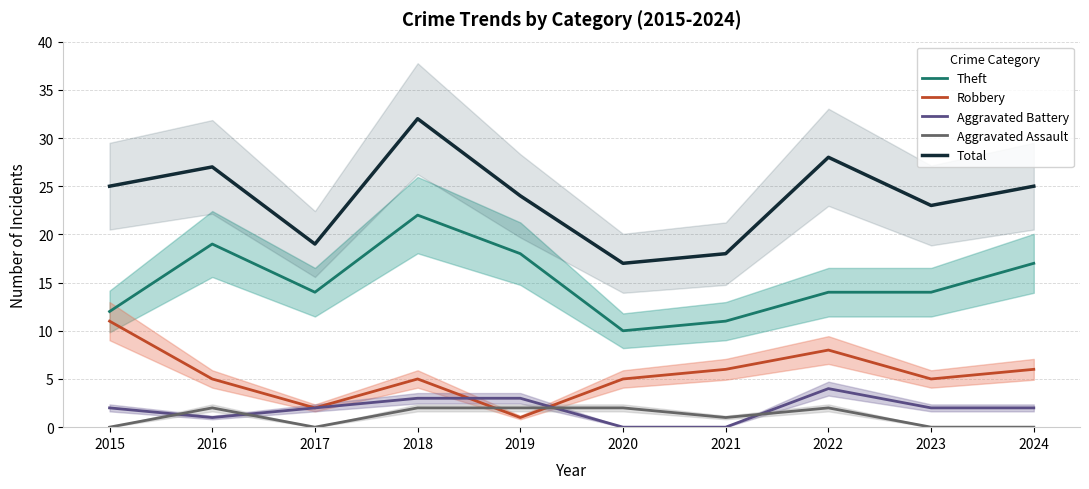

Which series has the widest spread of values?

Total